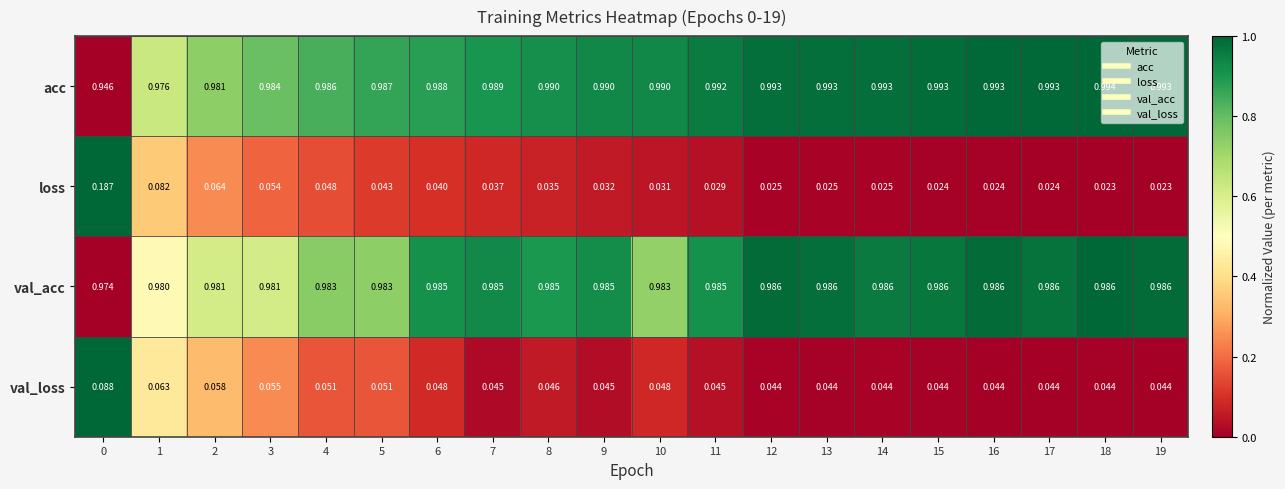

Which series has the widest spread of values?

loss